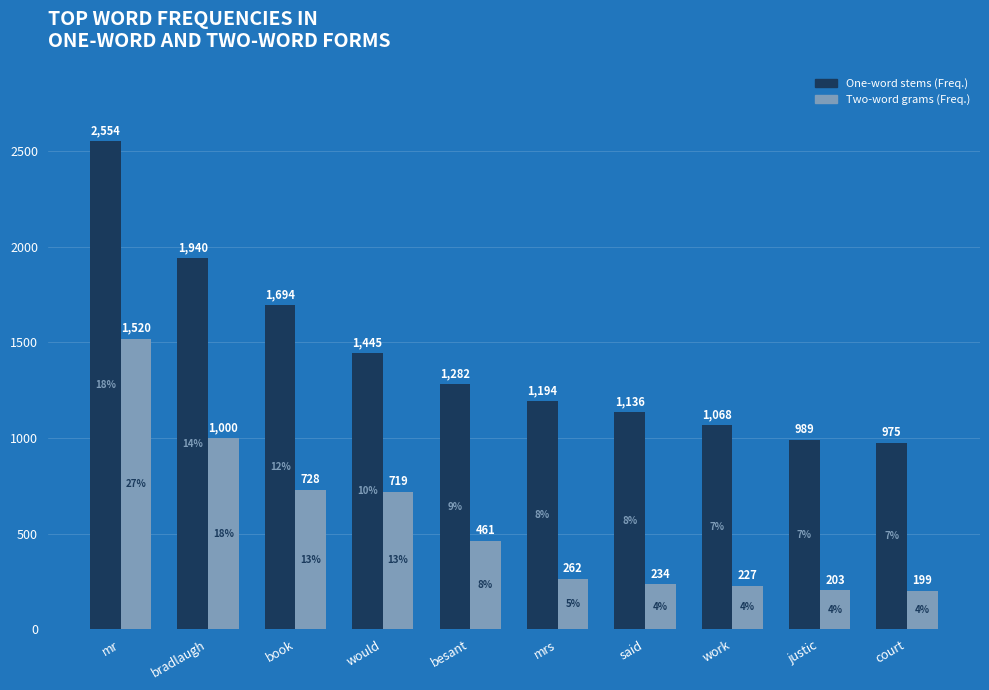

Does the chart contain any negative values?

No